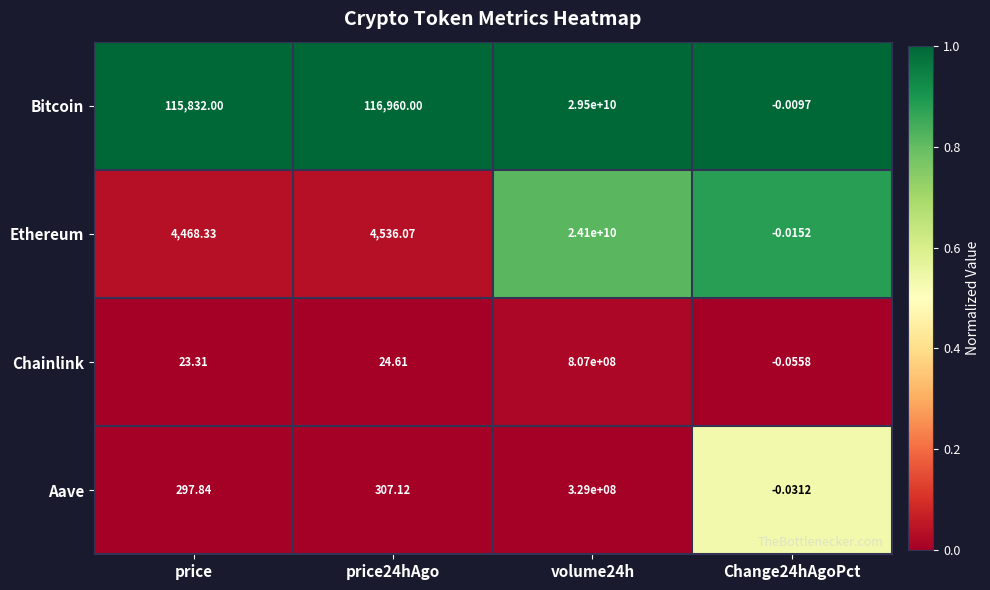

Rank the series at Change24hAgoPct from lowest to highest value.

Chainlink, Aave, Ethereum, Bitcoin